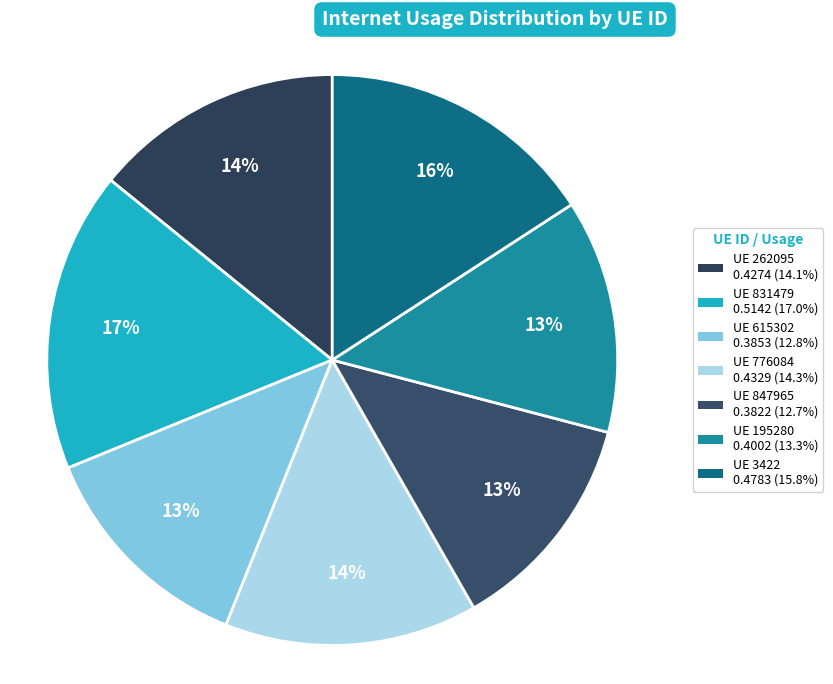

How many segments does this pie chart have?

7